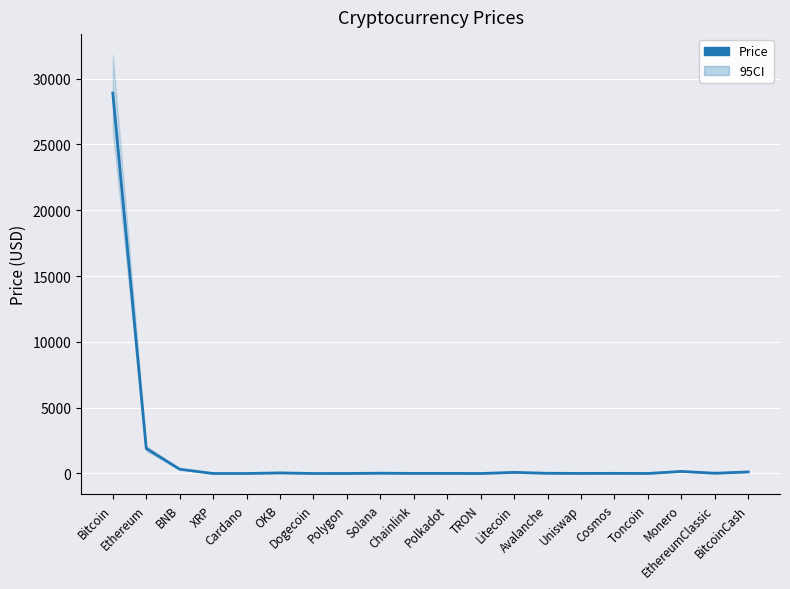

Between Toncoin and Ethereum, which is larger?

Ethereum